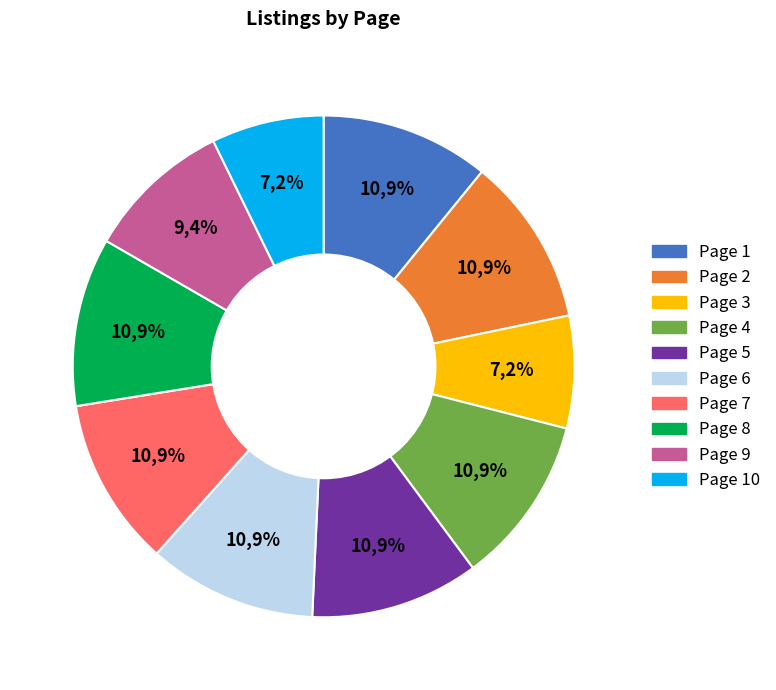

What percentage is the Page 10 slice, to the nearest percent?

7%